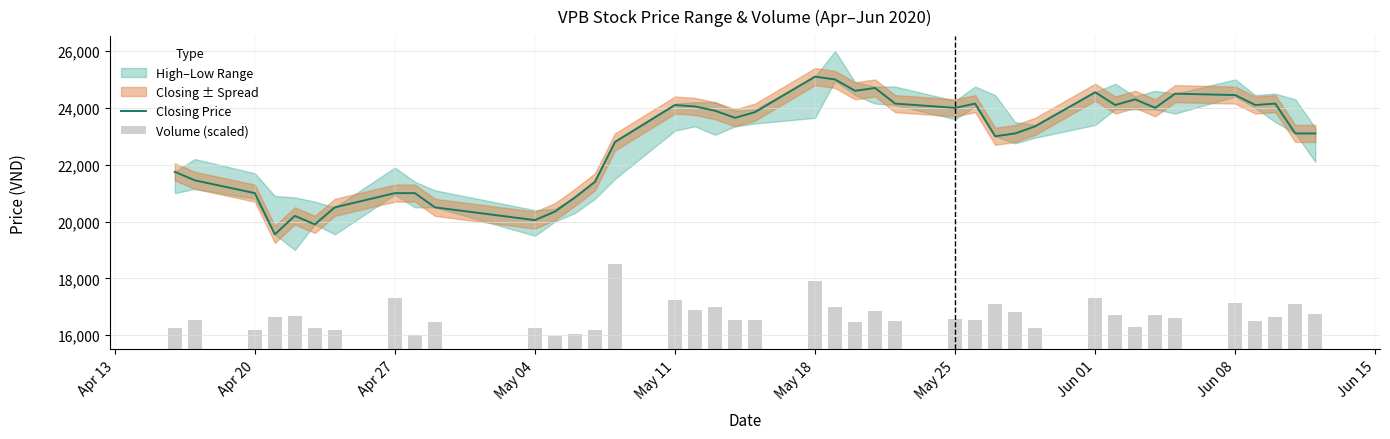

What is the average value of the Volume (scaled) series?

1185.3